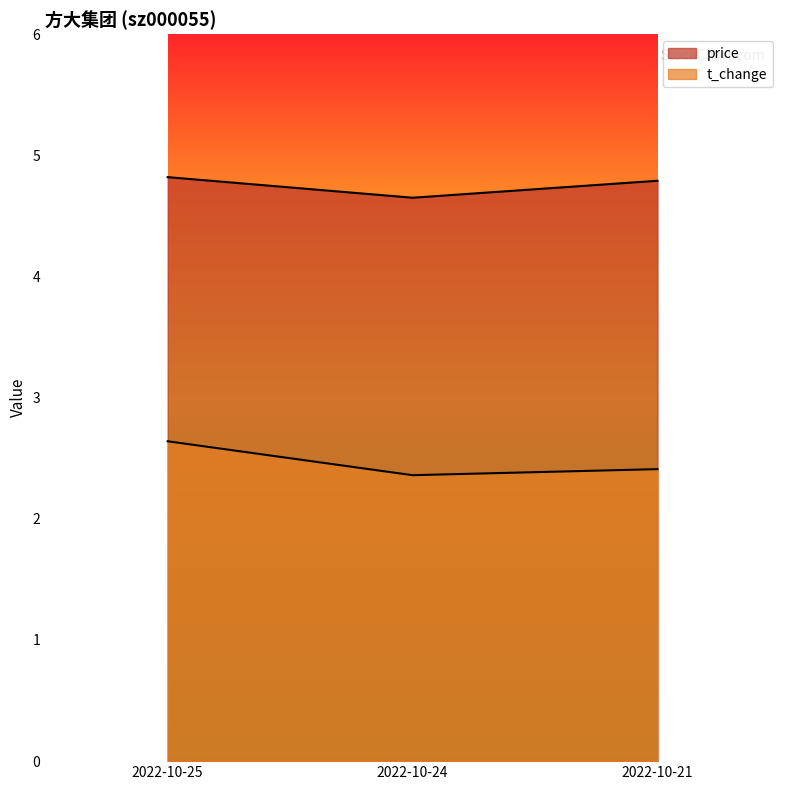

How many categories are shown in the chart?

3